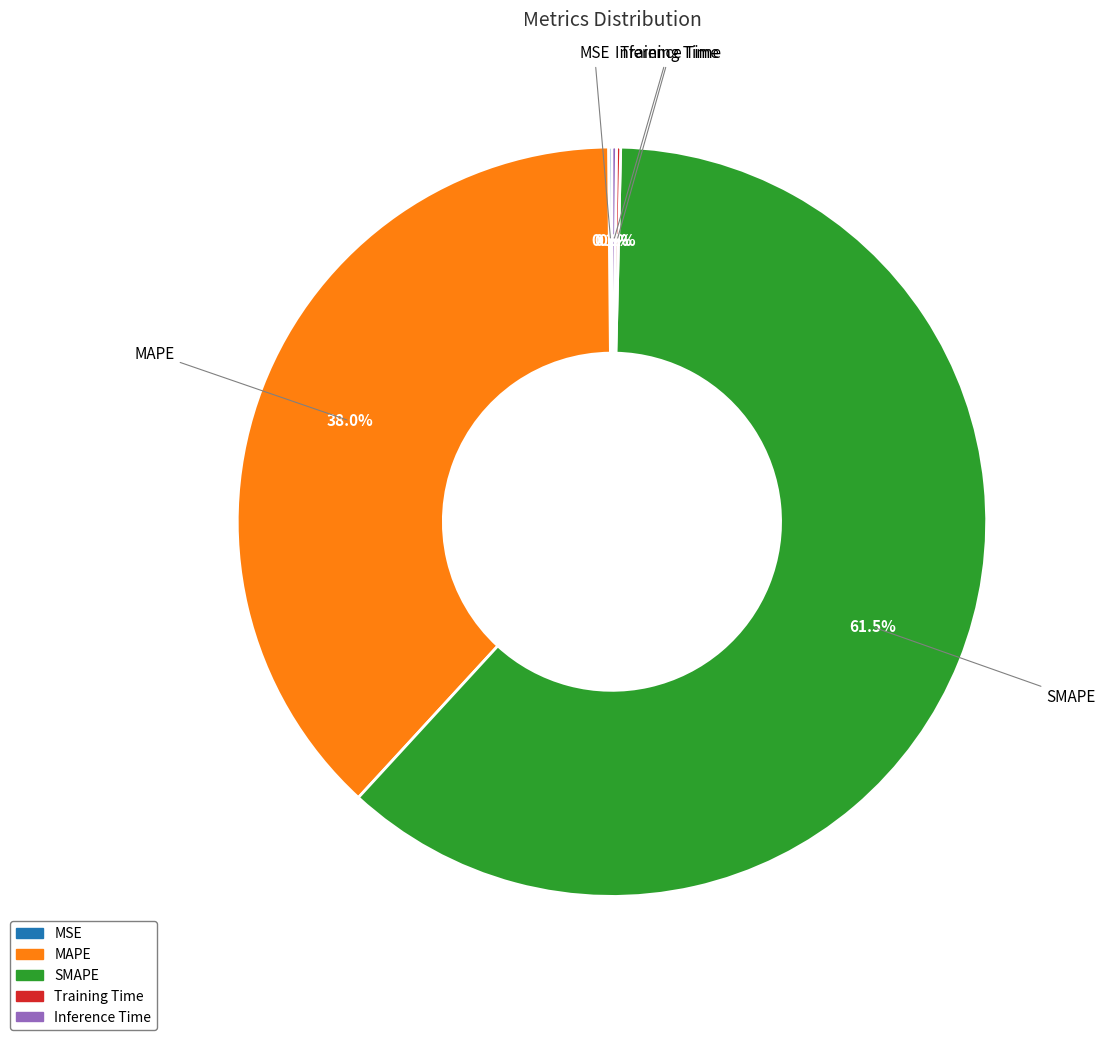

Which has a higher value, SMAPE or MAPE?

SMAPE